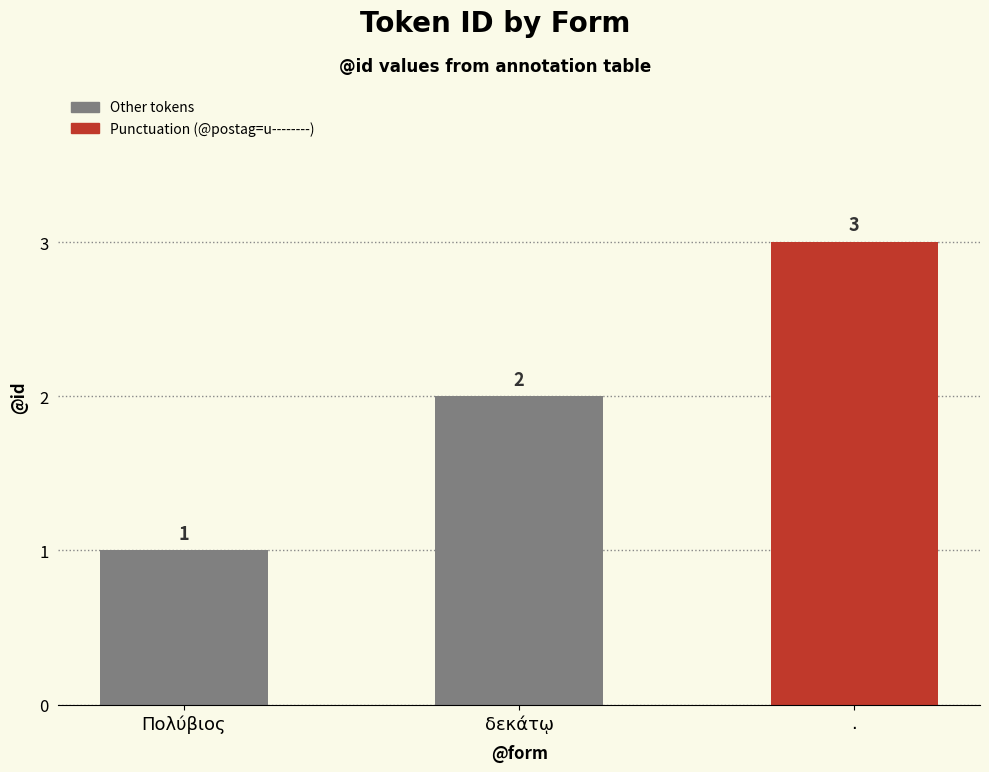

List the labels in order of value, smallest first.

Πολύβιος, δεκάτῳ, .